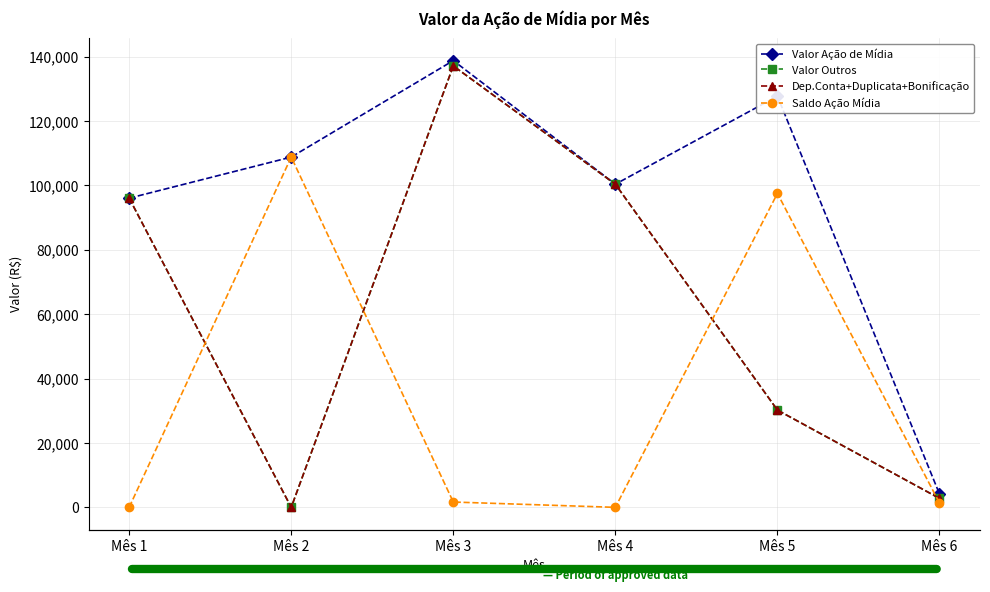

Where is the first local maximum for Valor Outros?

Mês 3